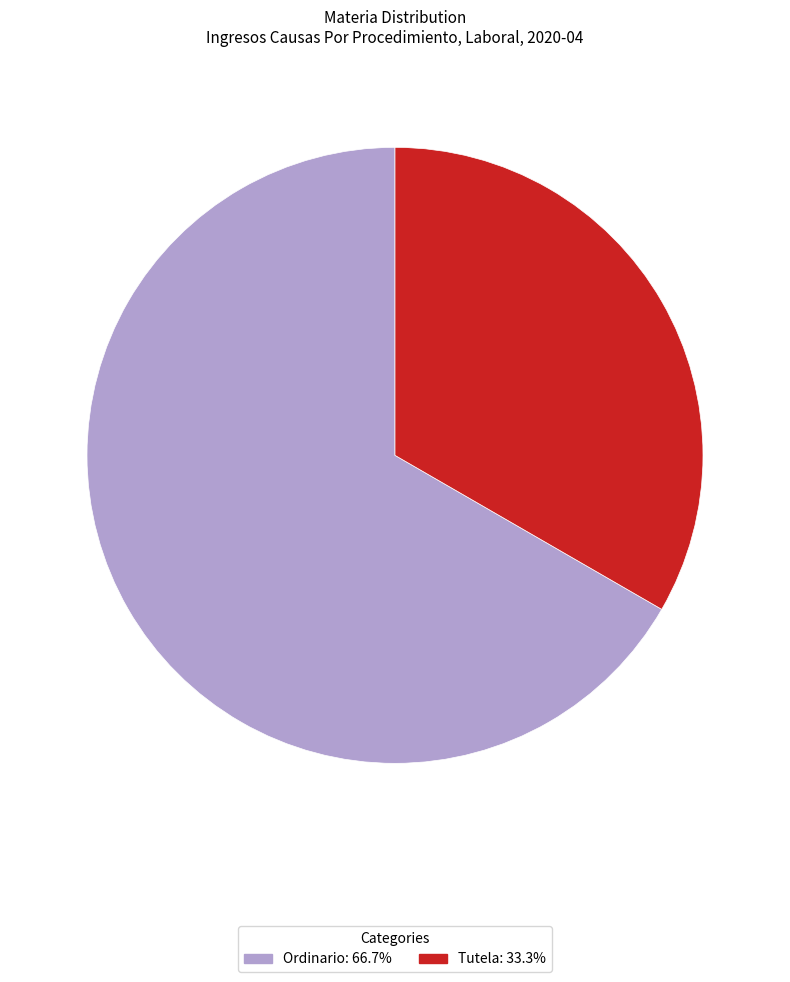

Is there any slice that represents more than half of the pie?

Yes